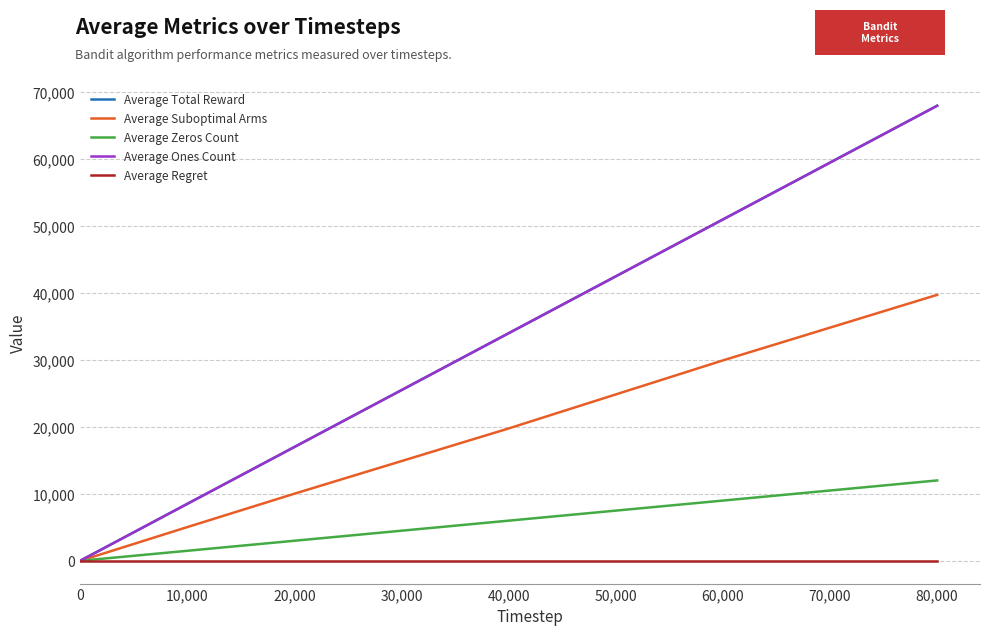

Reading left to right, what are all the values shown in this chart?

Average Total Reward: 1.7	2.6	85.0	169.4	1698.4	8502.0	17001.5	34000.3	50998.5	67989.1
Average Suboptimal Arms: 1.0	1.1	50.3	100.0	1000.4	5035.7	10023.3	19775.0	29941.3	39736.9
Average Zeros Count: 0.3	0.4	14.9	30.6	301.6	1498.0	2998.6	5999.7	9001.5	12010.9
Average Ones Count: 1.7	2.6	85.0	169.4	1698.4	8502.0	17001.5	34000.3	50998.5	67989.1
Average Regret: 0.0	0.0	0.0	0.0	0.0	0.0	0.0	0.0	0.0	0.0